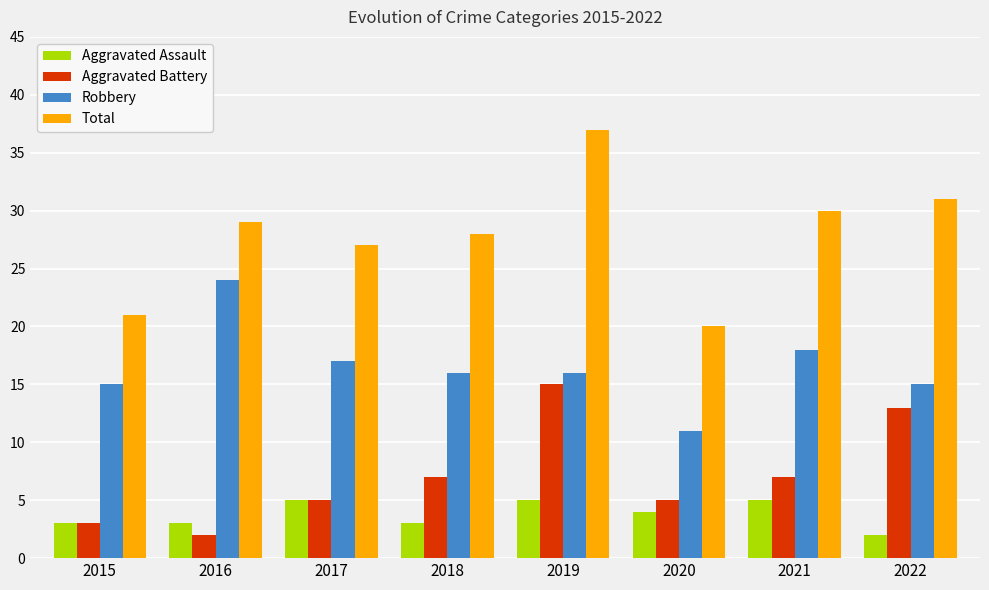

Reading right to left, extract all data points from this chart.

Aggravated Assault: 2	5	4	5	3	5	3	3
Aggravated Battery: 13	7	5	15	7	5	2	3
Robbery: 15	18	11	16	16	17	24	15
Total: 31	30	20	37	28	27	29	21